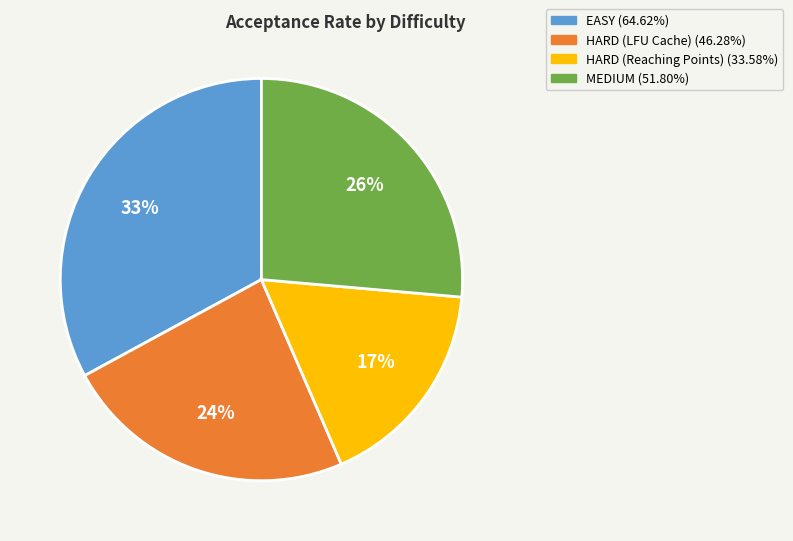

Is it true that HARD (Reaching Points) is 4% of the pie?

False